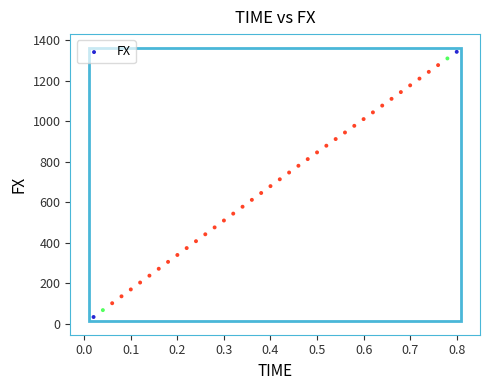

What is the range of X values (max minus min)?

0.8